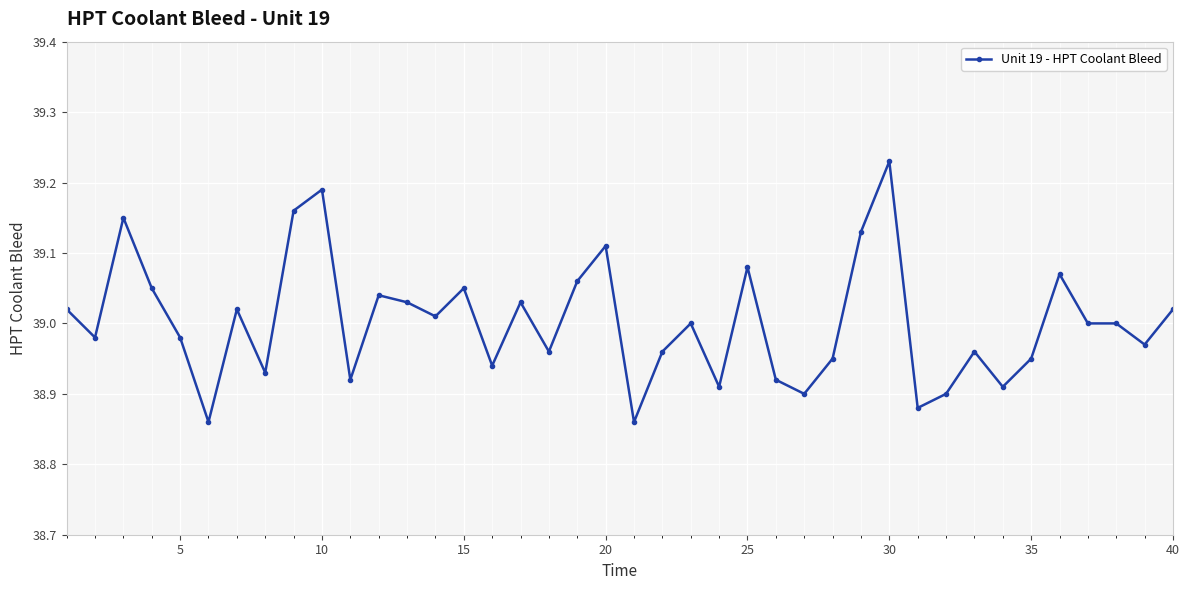

How many series are shown in this chart?

1